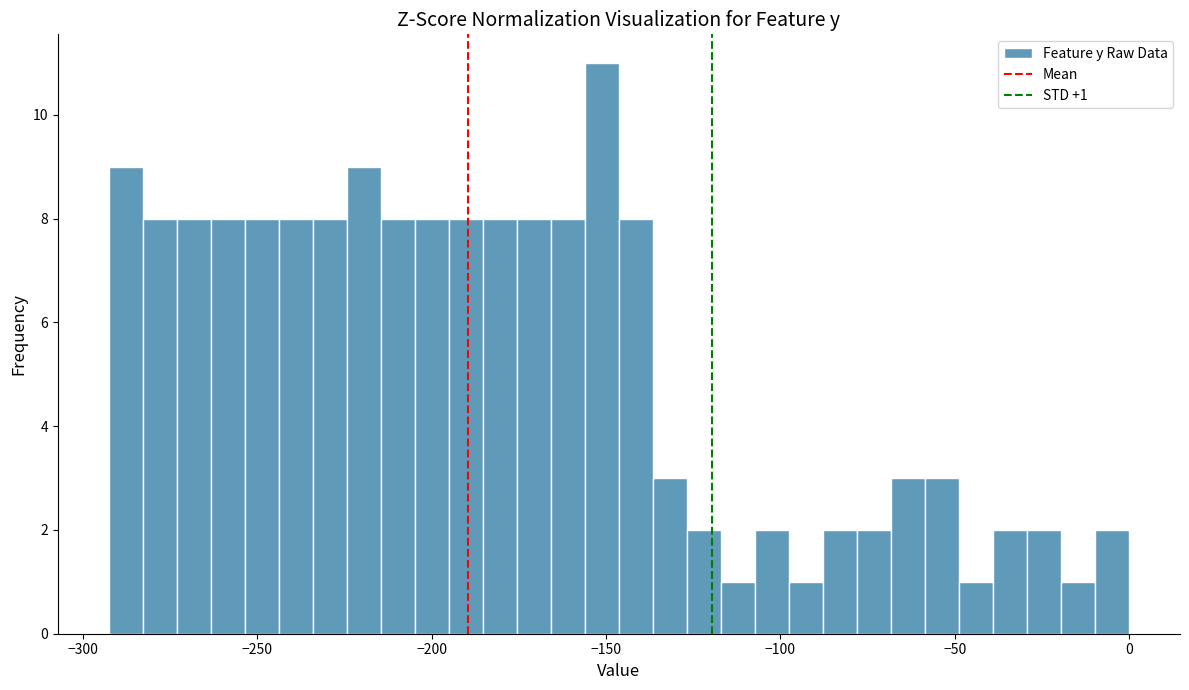

Around what value on the x-axis is the tallest bar? Give the approximate position of its centre, as read against the axis.

-150